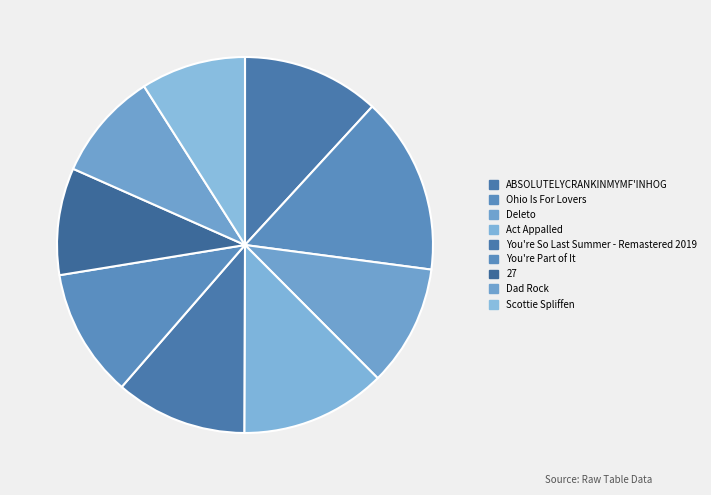

Is there a majority slice in this chart?

No